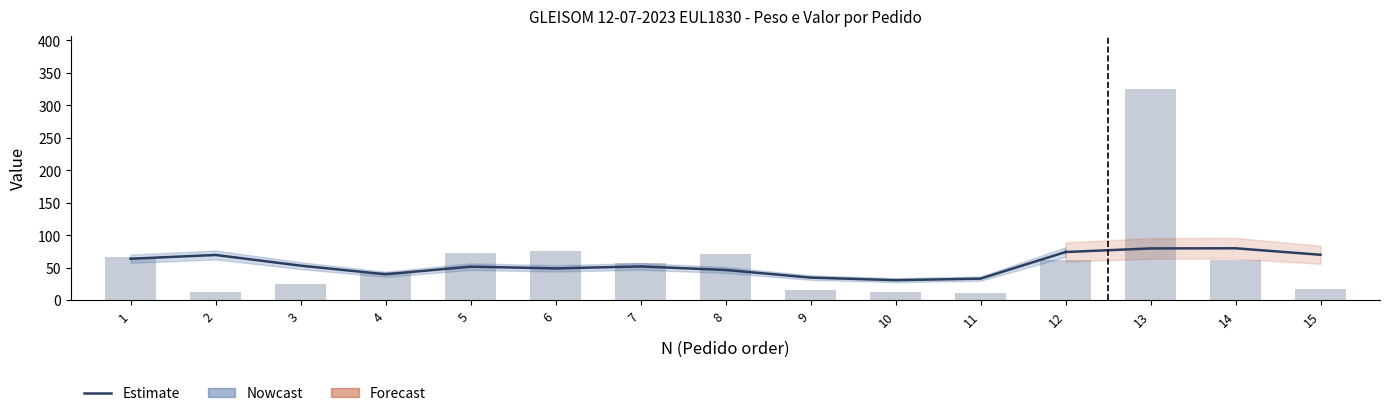

What is the difference between the values at 14 and 13?

263.5